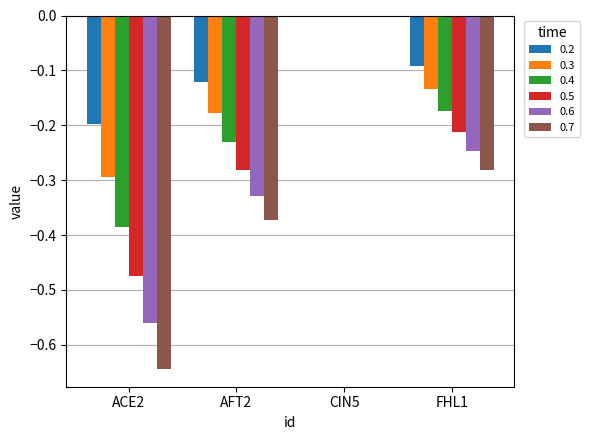

Between ACE2 and AFT2, which series saw the biggest shift?

0.7